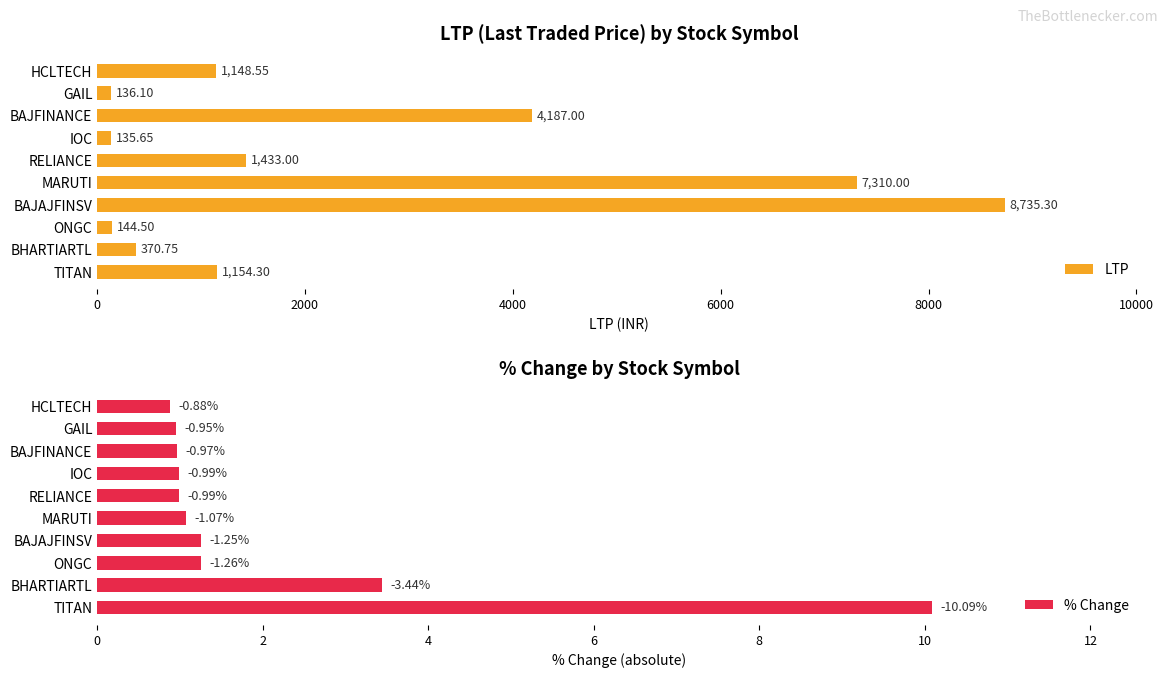

What is the difference between the maximum and second lowest values in the LTP series?

8599.2